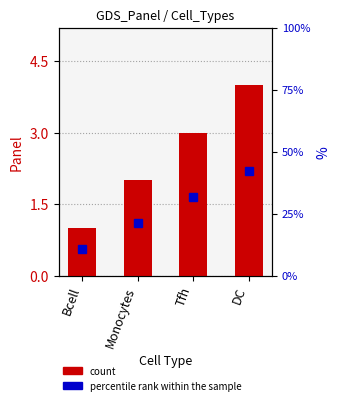

What is the value of the 3rd bar from the left?

3